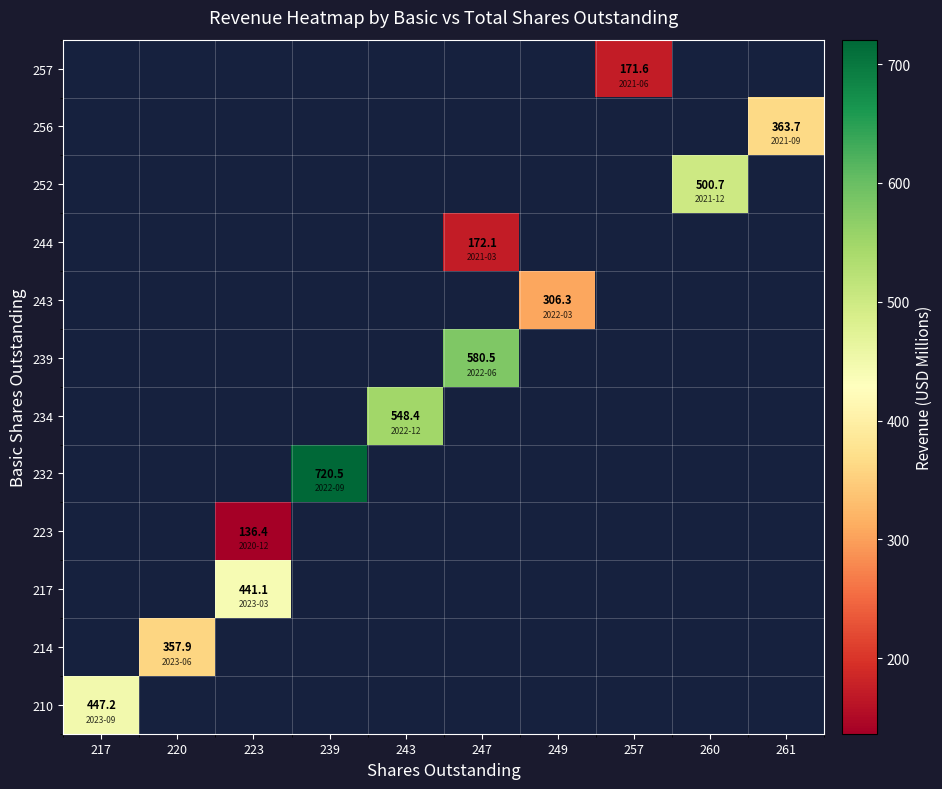

Which category has the highest value across all series?

239